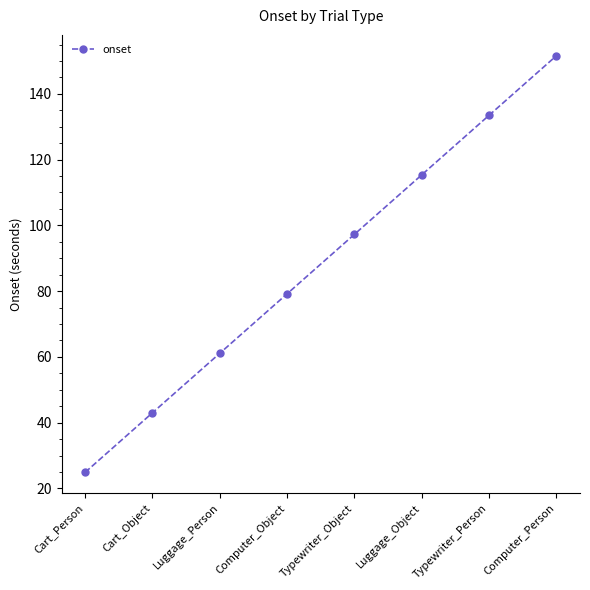

What is the value of the 3rd point from the left?

61.1